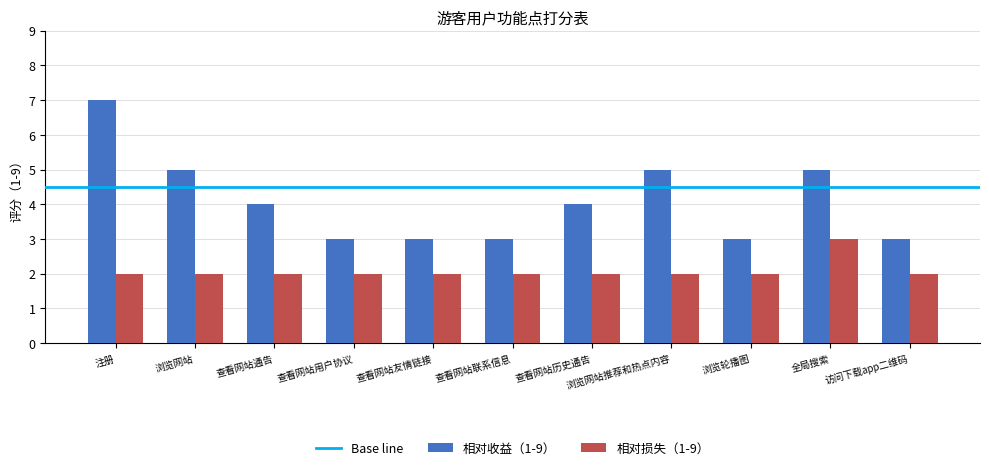

Count the number of categories in the chart.

11